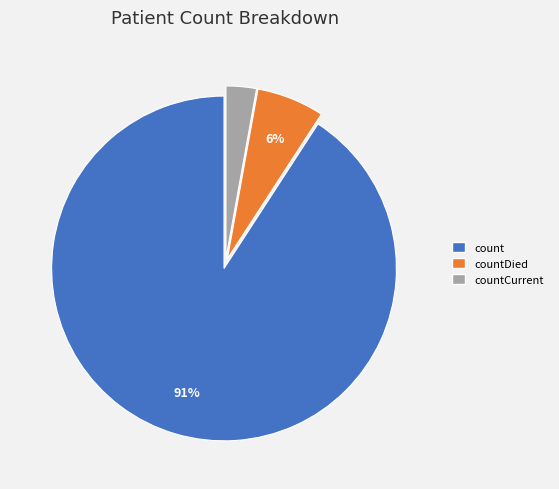

Is it true that count is 82% of the pie?

False